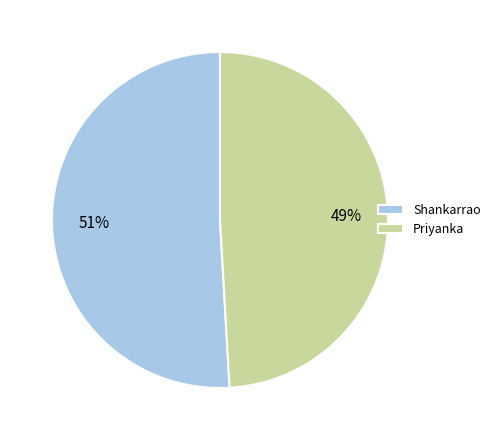

How many segments does this pie chart have?

2